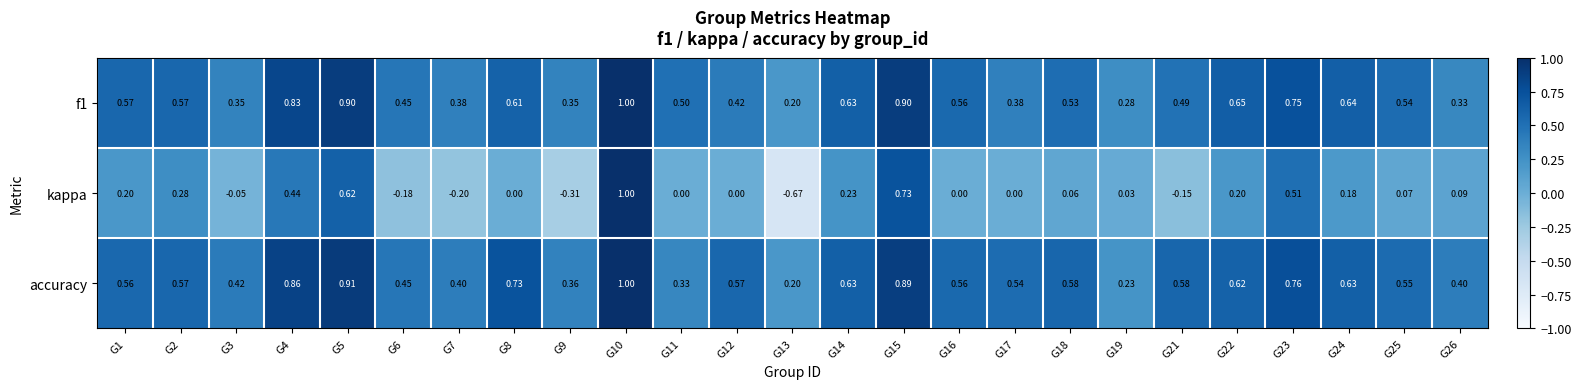

Between G6 and G13, which series saw the biggest shift?

kappa